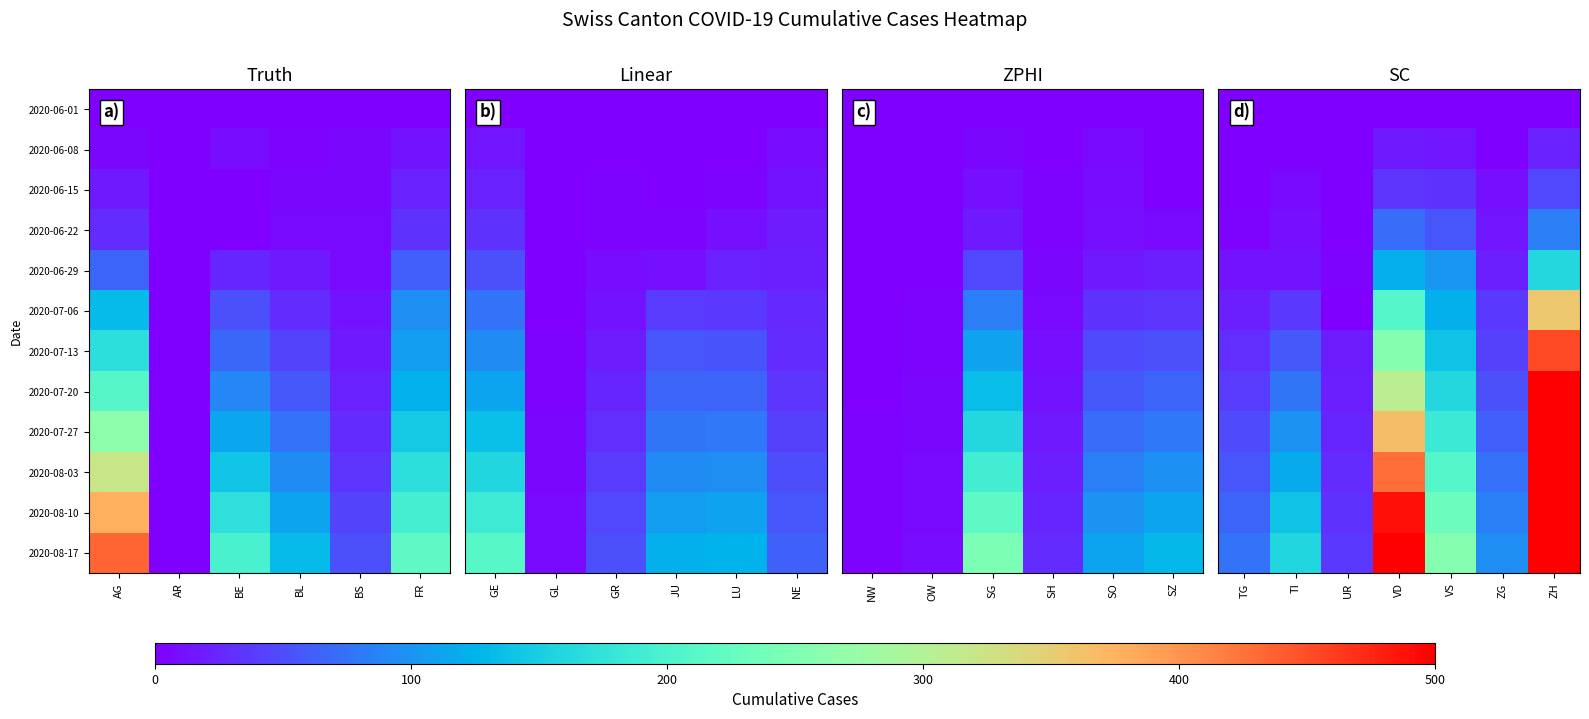

How many series are shown in this chart?

12